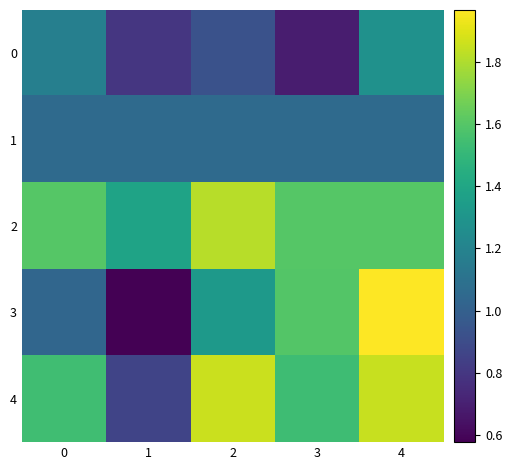

Between 2 and 3, which is larger?

2